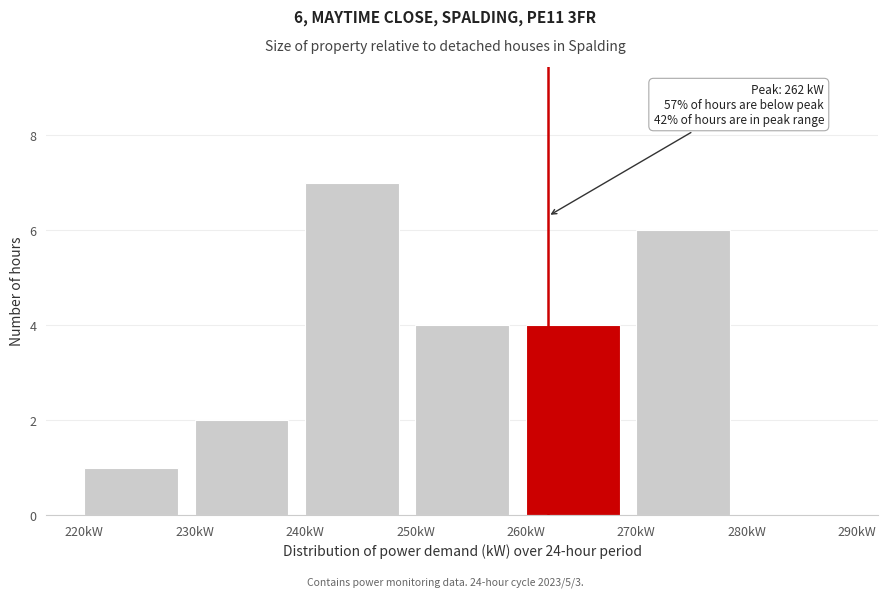

Over which range of the x-axis is the bar tallest?

240 to 250